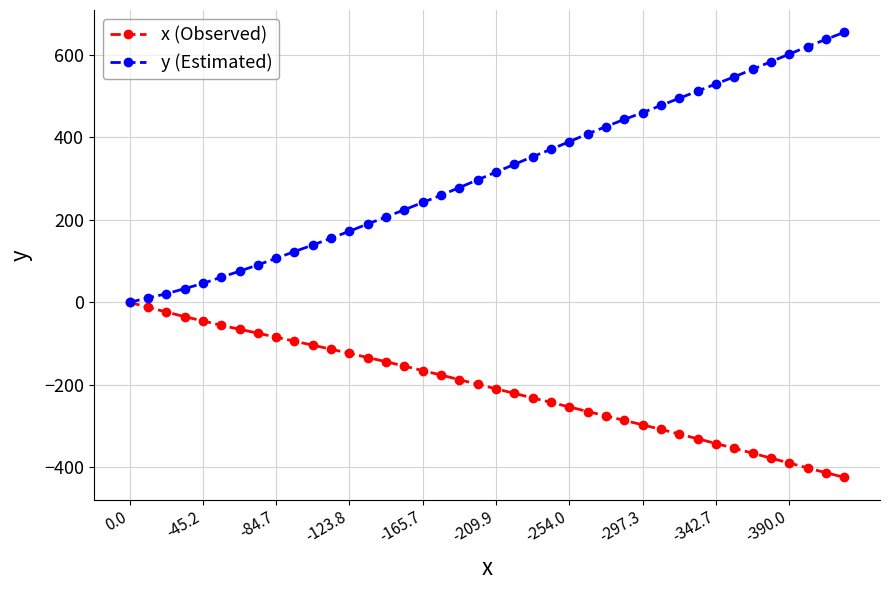

Reading left to right, what are all the values shown in this chart?

x (Observed): 0.0	-12.4	-23.5	-34.9	-45.2	-55.9	-65.5	-75.0	-84.7	-94.6	-104.1	-114.0	-123.8	-134.2	-144.2	-154.9	-165.7	-176.6	-187.8	-199.0	-209.9	-221.0	-232.2	-242.8	-254.0	-265.0	-275.8	-286.6	-297.3	-308.5	-319.7	-331.2	-342.7	-354.2	-366.2	-378.1	-390.0	-402.0	-413.4	-424.8
y (Estimated): 0.0	10.6	20.5	33.0	45.7	60.8	75.2	90.8	106.4	123.1	138.8	155.6	172.3	190.1	206.8	224.5	242.1	259.7	278.3	297.1	315.8	334.6	353.3	371.0	389.7	408.5	426.2	443.7	460.1	477.5	495.0	512.3	529.6	546.9	565.2	583.6	602.0	620.4	637.7	655.0